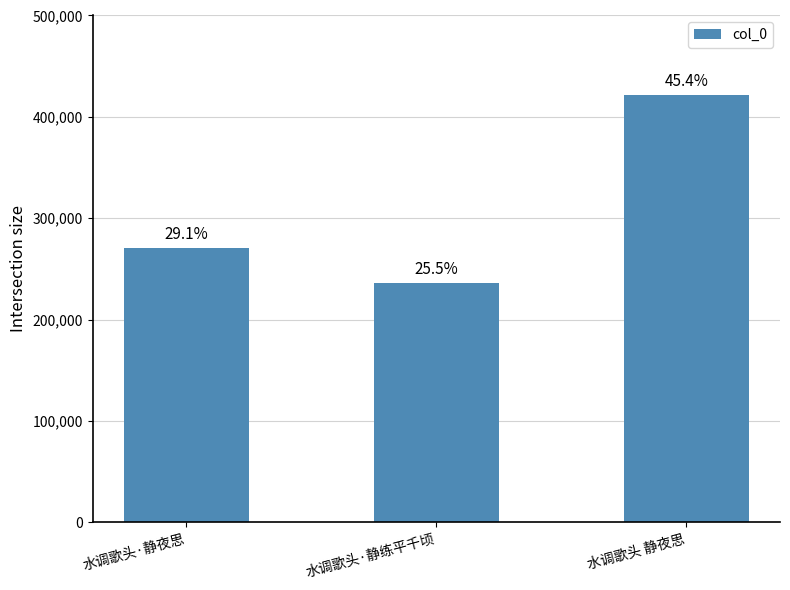

Rank the categories by value from lowest to highest.

水调歌头·静练平千顷, 水调歌头·静夜思, 水调歌头 静夜思